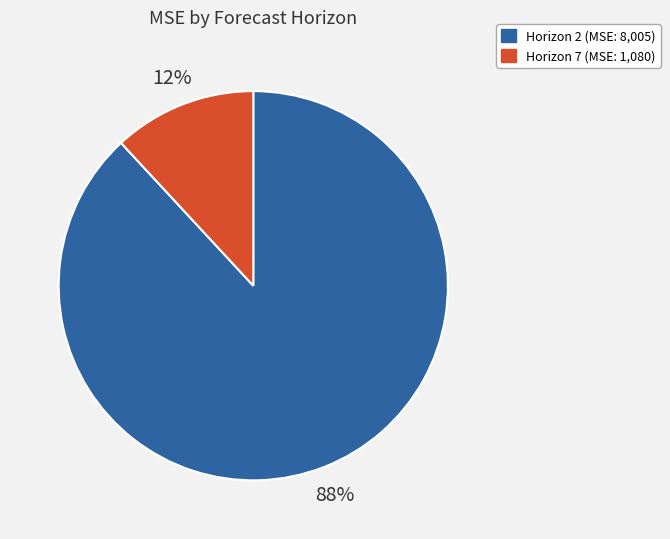

To the nearest percent, what is the difference between the largest and smallest slice percentages?

76%